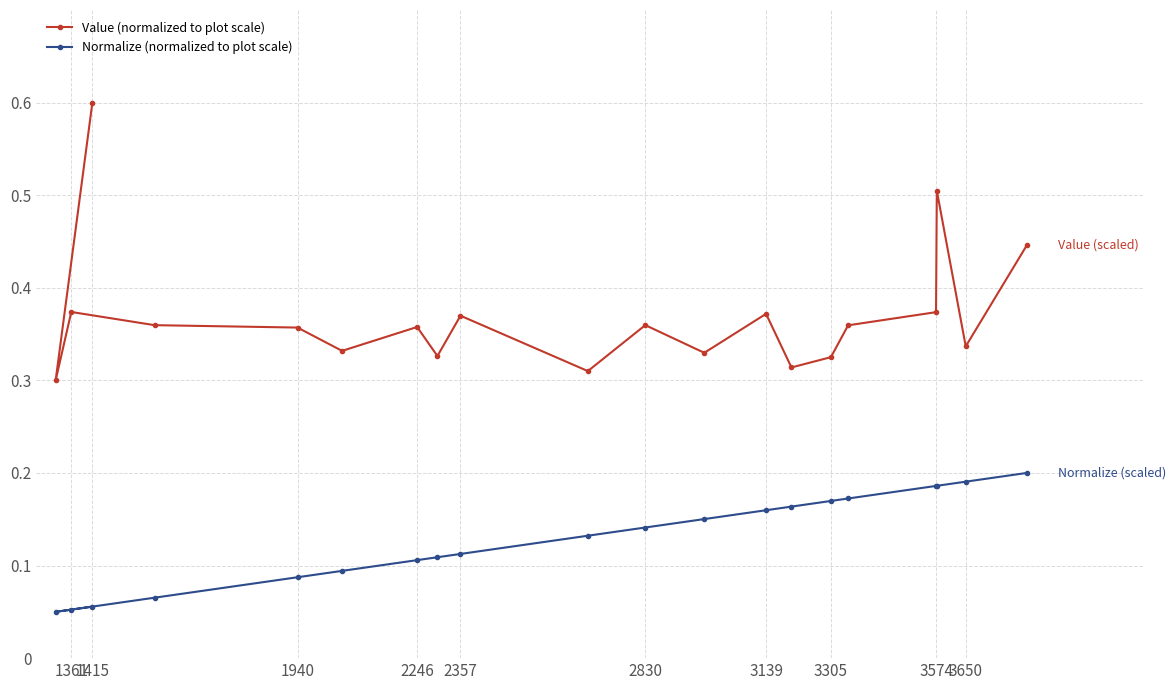

What is the spread (max minus min) of values at 1415?

0.5